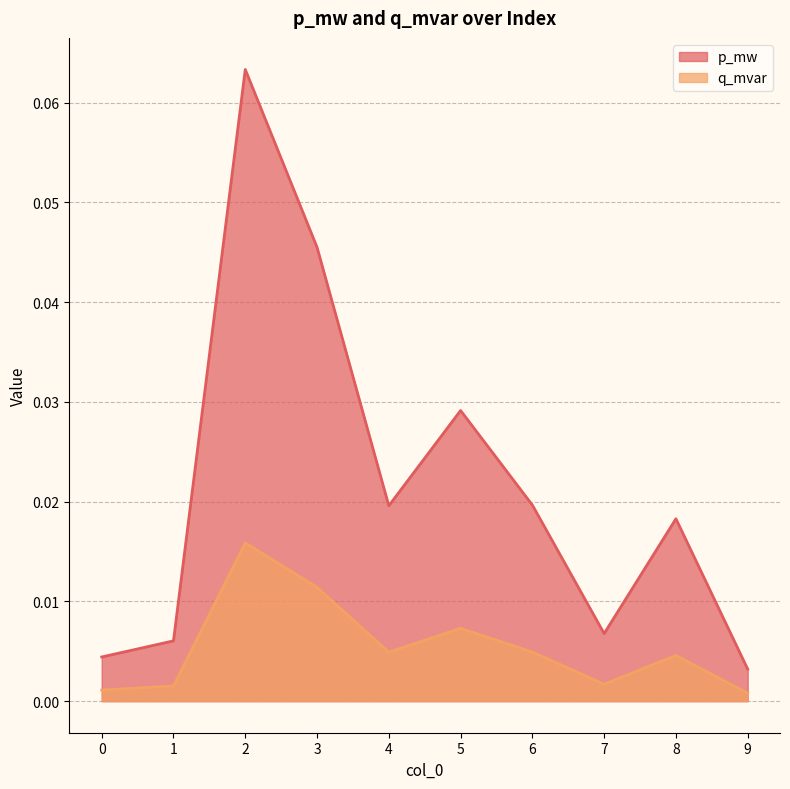

True or false: p_mw has a value of 0.0 at 4.

True